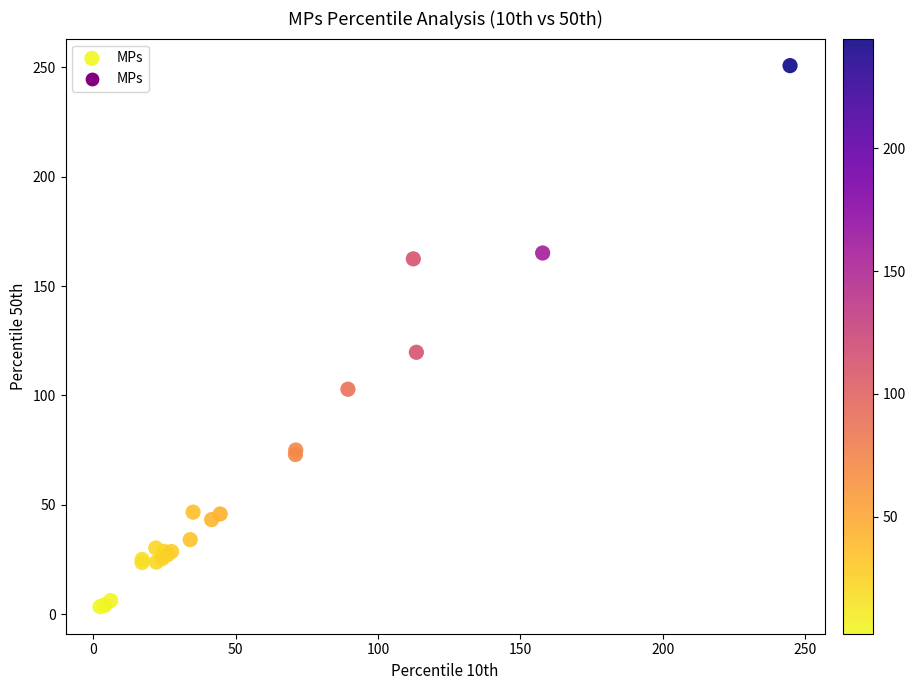

What Y value in the scatter plot is closest to 127?

119.7